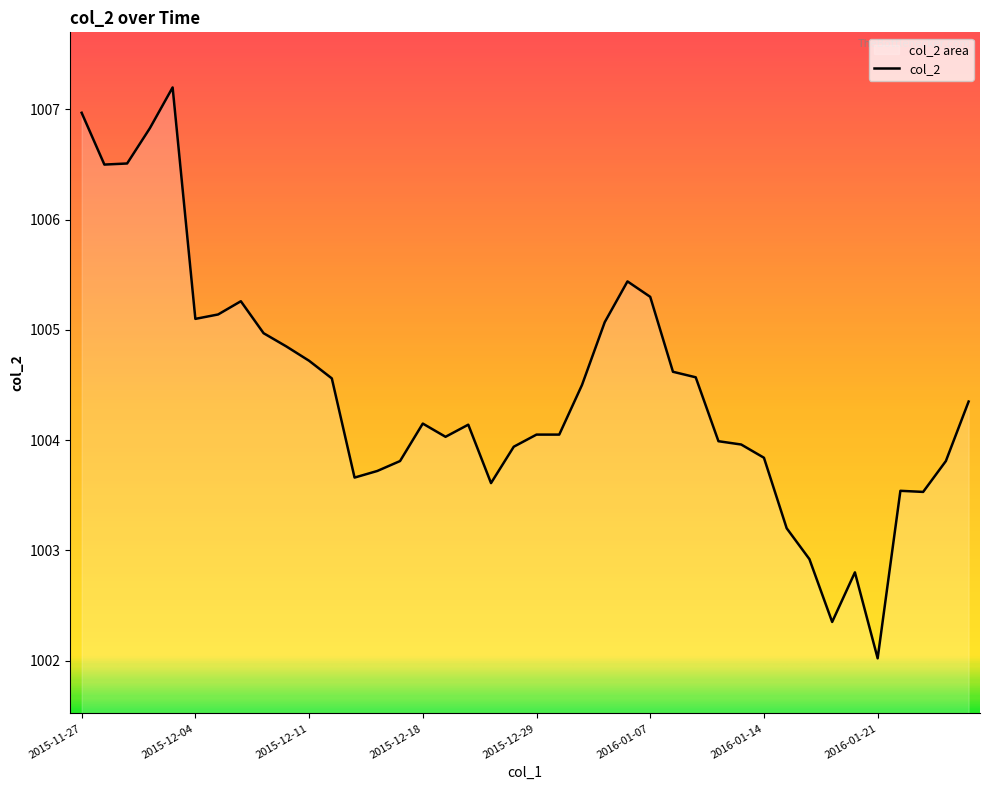

Reading left to right, transcribe all the data shown in this chart.

1007.0	1006.5	1006.5	1006.8	1007.2	1005.1	1005.1	1005.3	1005.0	1004.9	1004.7	1004.6	1003.7	1003.7	1003.8	1004.1	1004.0	1004.1	1003.6	1003.9	1004.0	1004.0	1004.5	1005.1	1005.4	1005.3	1004.6	1004.6	1004.0	1004.0	1003.8	1003.2	1002.9	1002.4	1002.8	1002.0	1003.5	1003.5	1003.8	1004.4